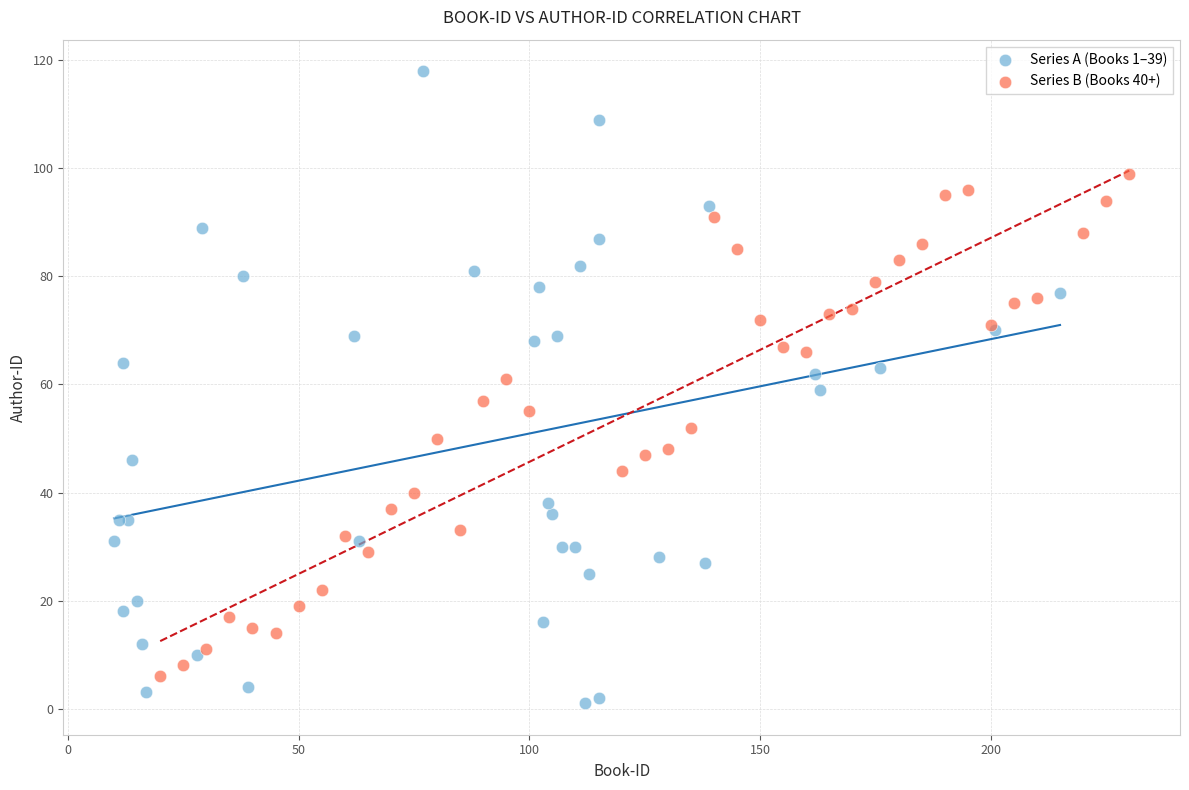

What are all the series names shown in the legend?

Series A (Books 1–39), Series B (Books 40+)